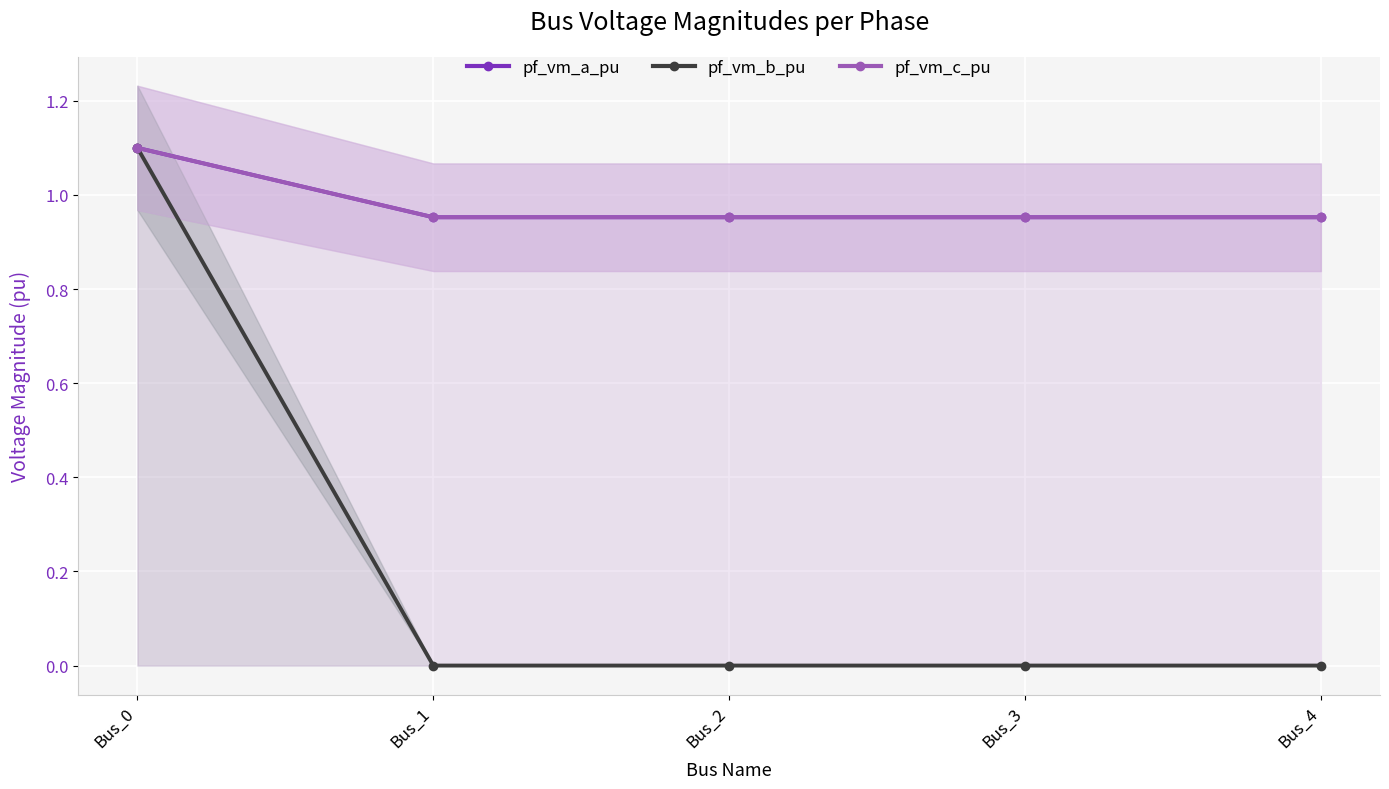

Reading right to left, transcribe all the data shown in this chart.

pf_vm_a_pu: Bus_4=1.0	Bus_3=1.0	Bus_2=1.0	Bus_1=1.0	Bus_0=1.1
pf_vm_b_pu: Bus_4=0.0	Bus_3=0.0	Bus_2=0.0	Bus_1=0.0	Bus_0=1.1
pf_vm_c_pu: Bus_4=1.0	Bus_3=1.0	Bus_2=1.0	Bus_1=1.0	Bus_0=1.1